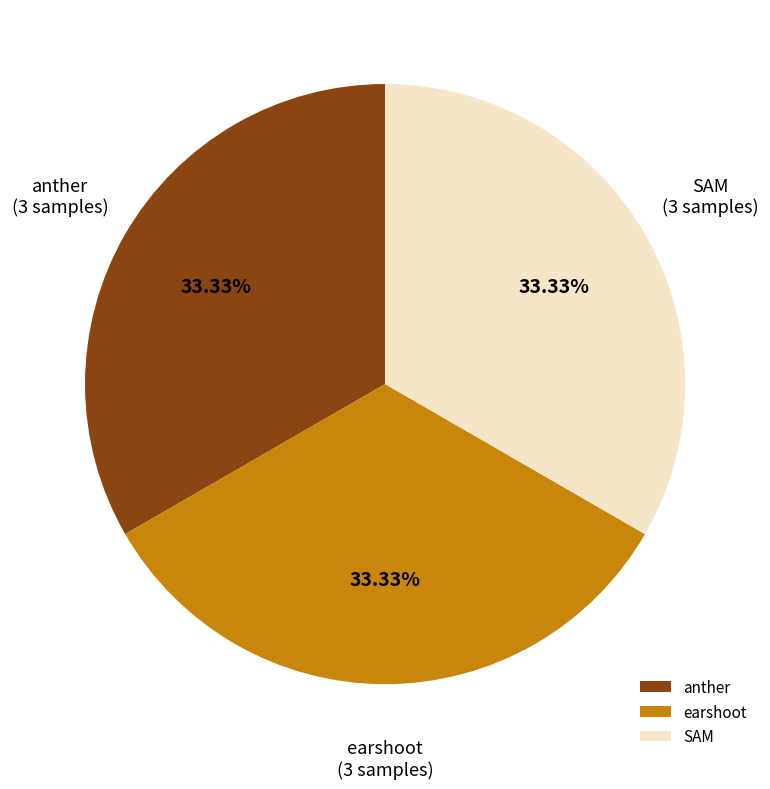

Does SAM represent more than half of the total?

No